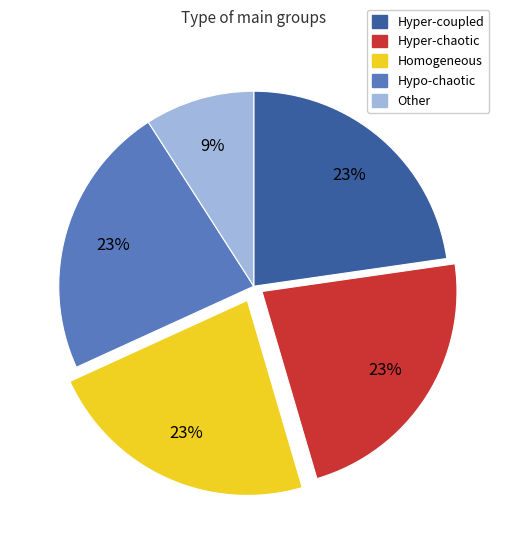

To the nearest percent, what is the average slice percentage?

20%